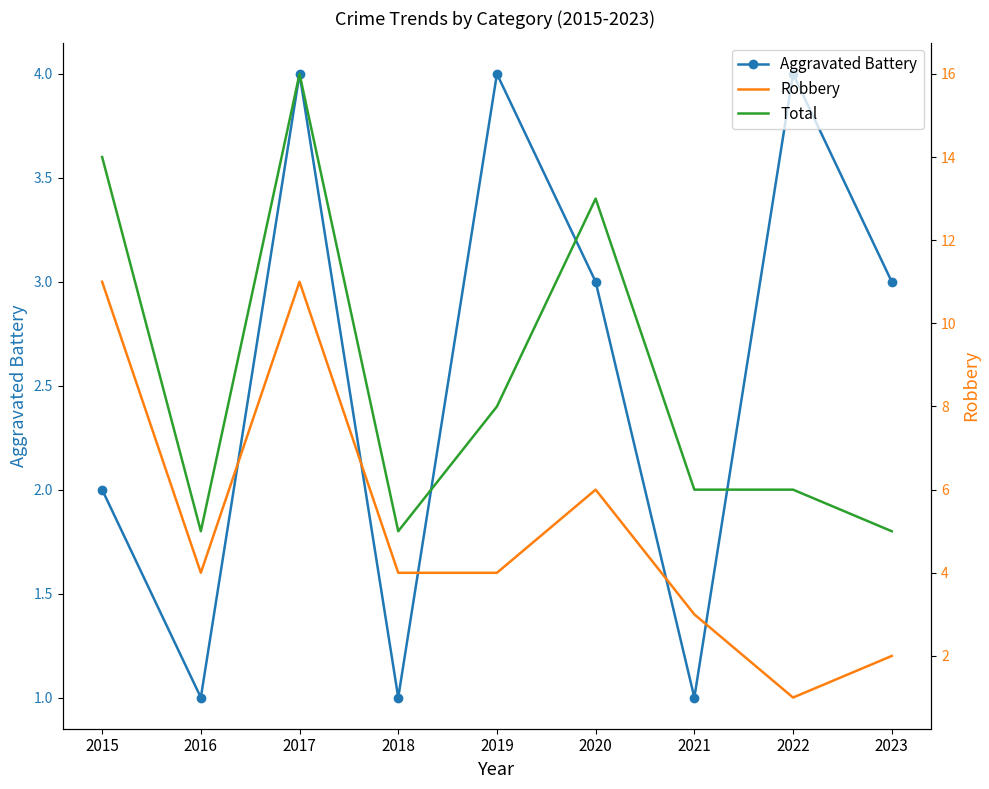

Which series has the largest range (max minus min)?

Total